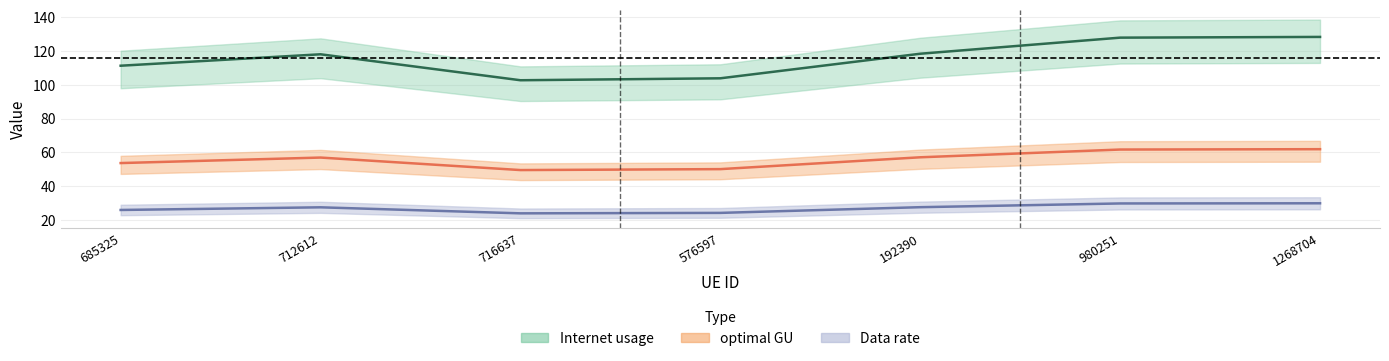

At which label does Data rate first exceed 56?

712612